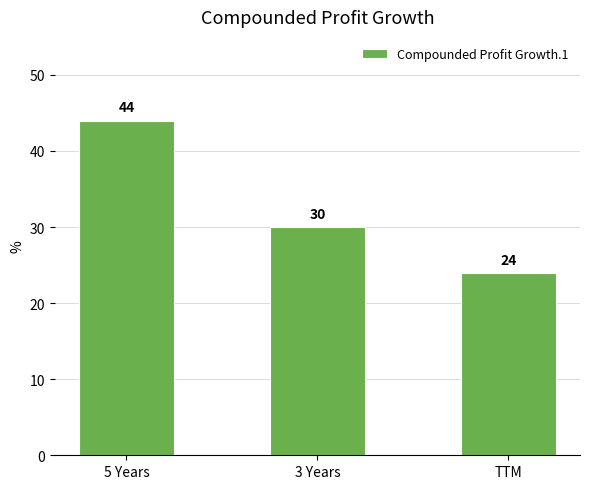

Between TTM and 5 Years, which is larger?

5 Years